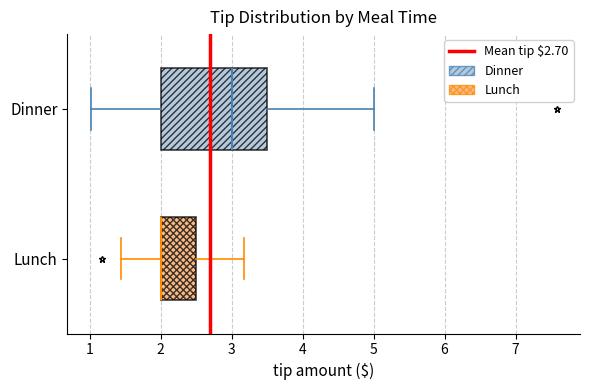

Reading bottom to top, read every box against the x-axis: the position of its median line, the range the box covers, and the ends of its whiskers. The values are not printed on the chart, so give them approximately, as read against the axis.

Lunch: median 2.0 (drawn on the box's left edge), box 2.0 to 2.5, whiskers 1.4 to 3.2
Dinner: median 3.0, box 2.0 to 3.5, whiskers 1.0 to 5.0